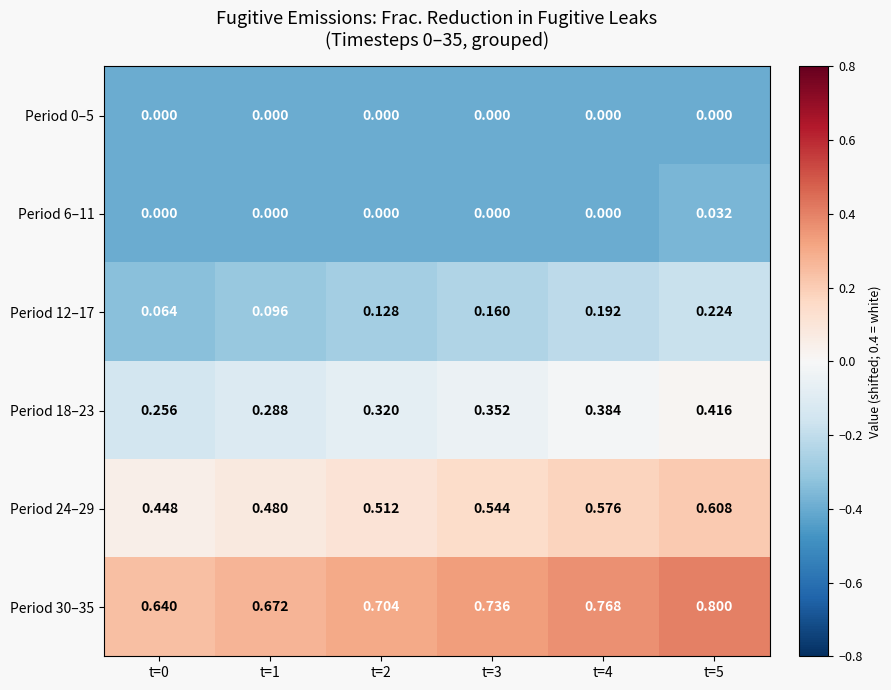

Is the value of Period 30–35 at t=4 greater than the value of Period 12–17 at t=5?

Yes